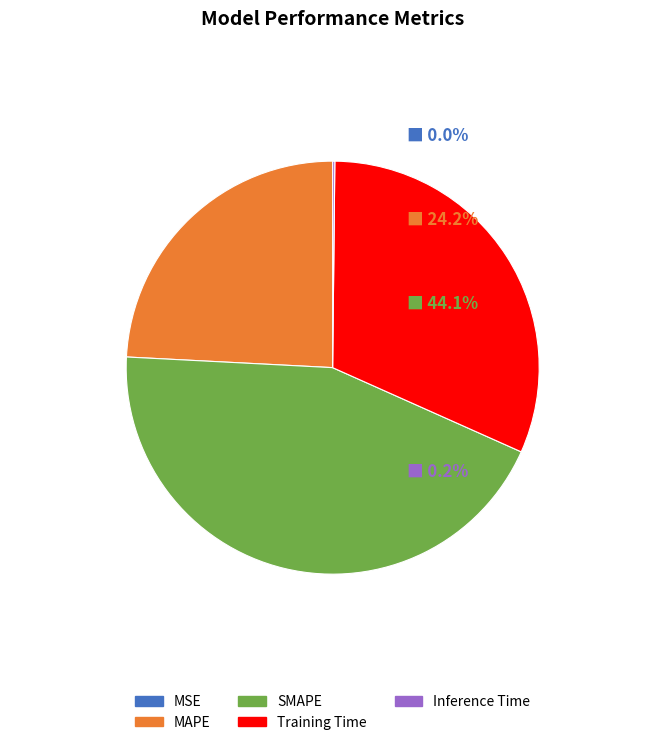

The Training Time slice represents 24% of the pie. True or false?

False